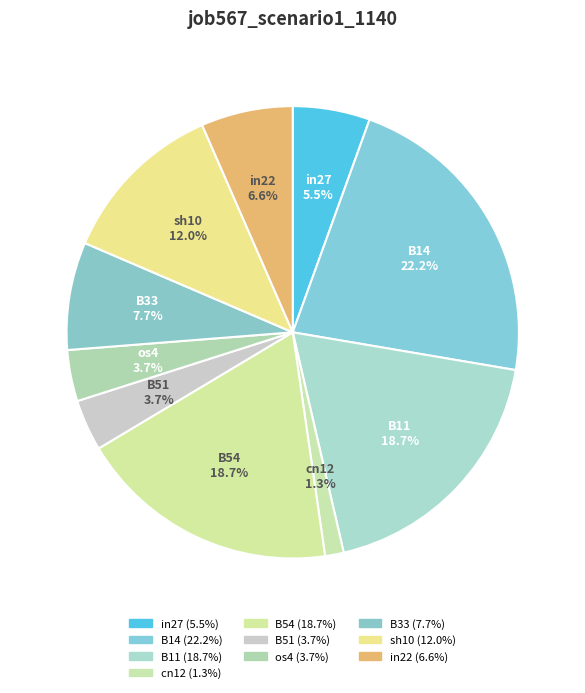

To the nearest percent, what portion does B51 represent?

4%